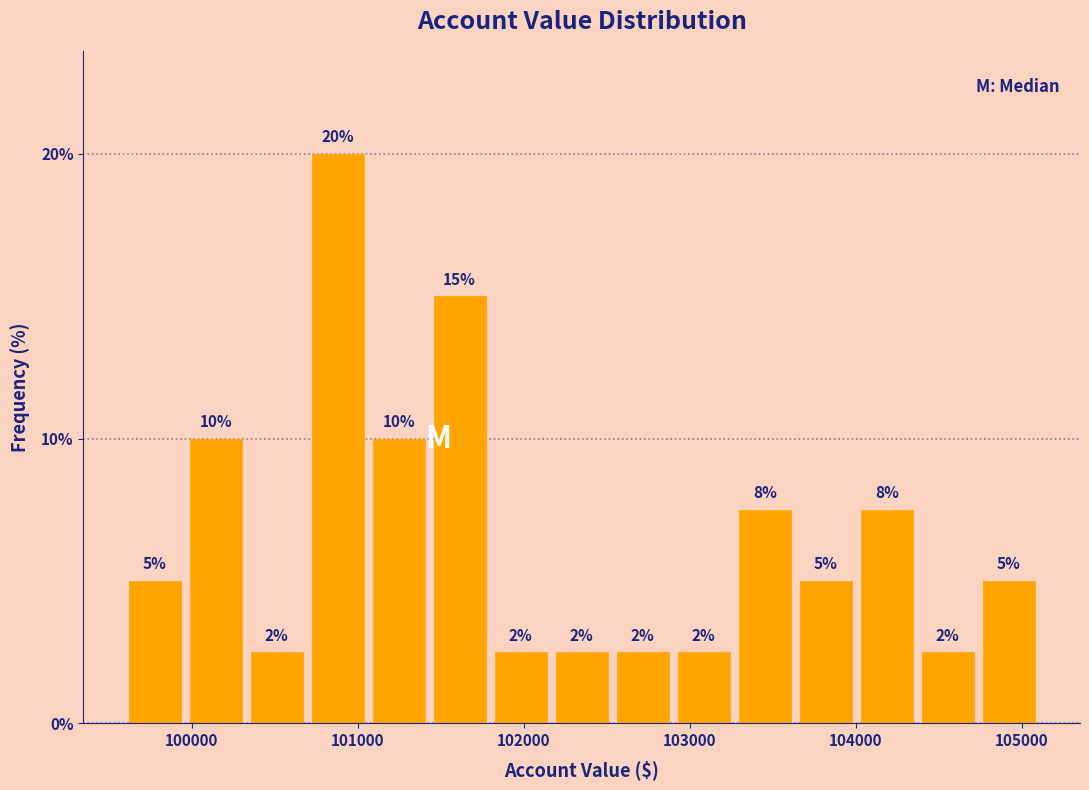

Around what value on the x-axis is the tallest bar? Give the approximate position of its centre, as read against the axis.

100900